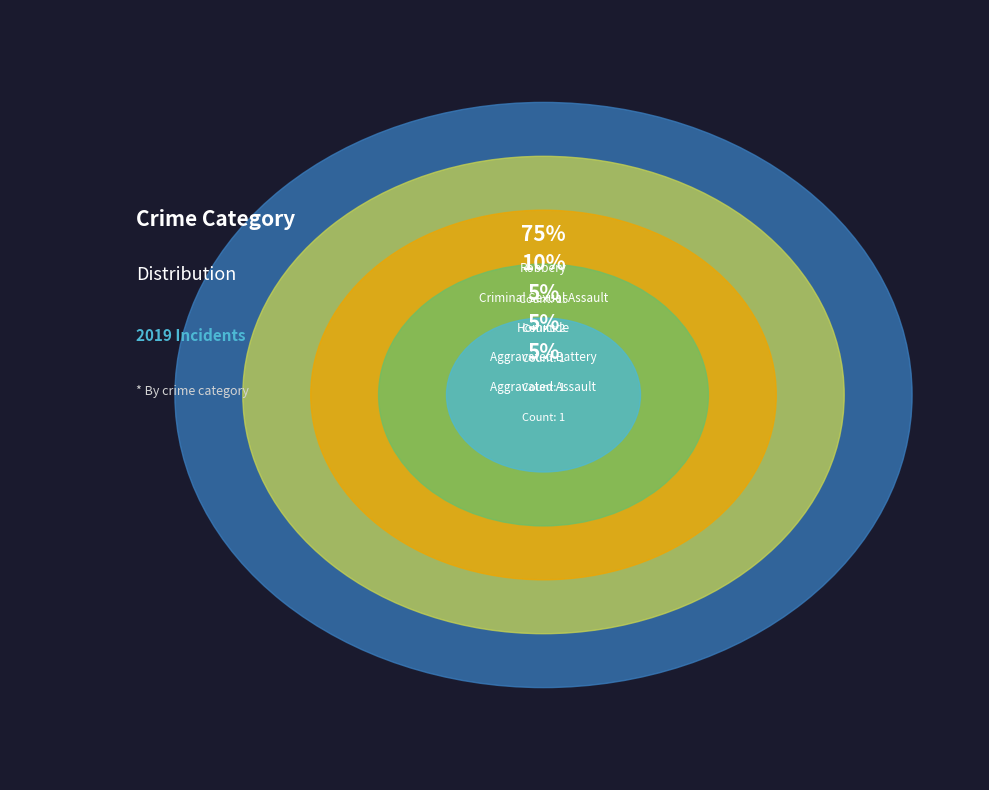

What is the change in value from Criminal Sexual Assault to Homicide?

-1